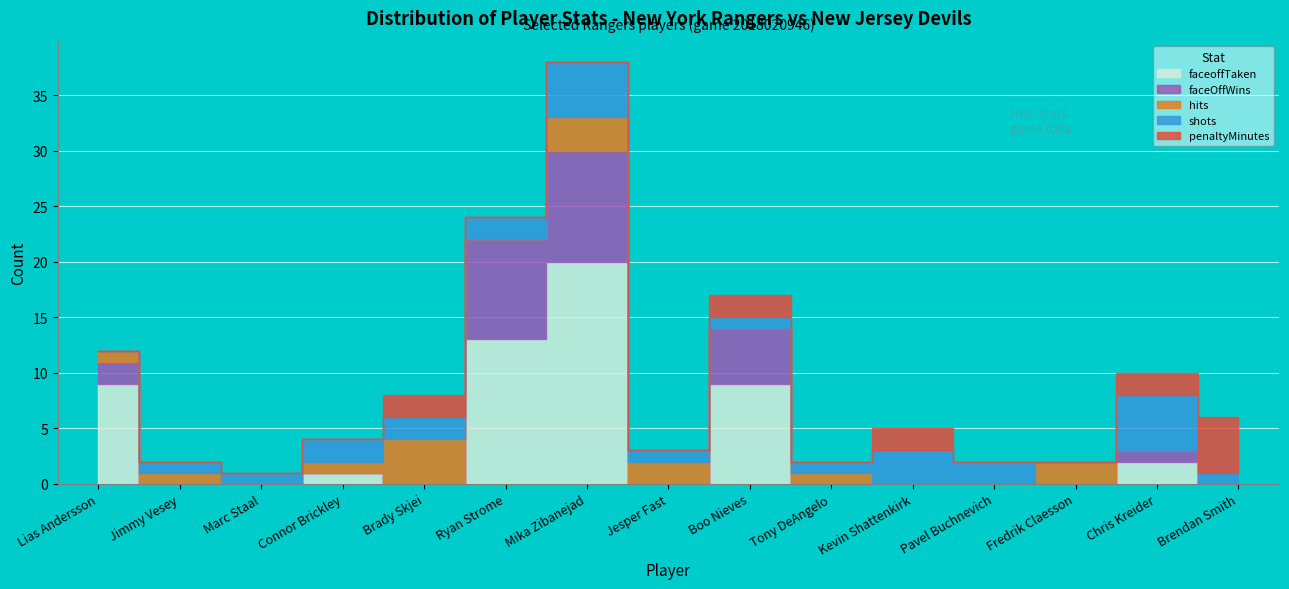

What is the difference between the maximum and minimum values in the penaltyMinutes series?

5